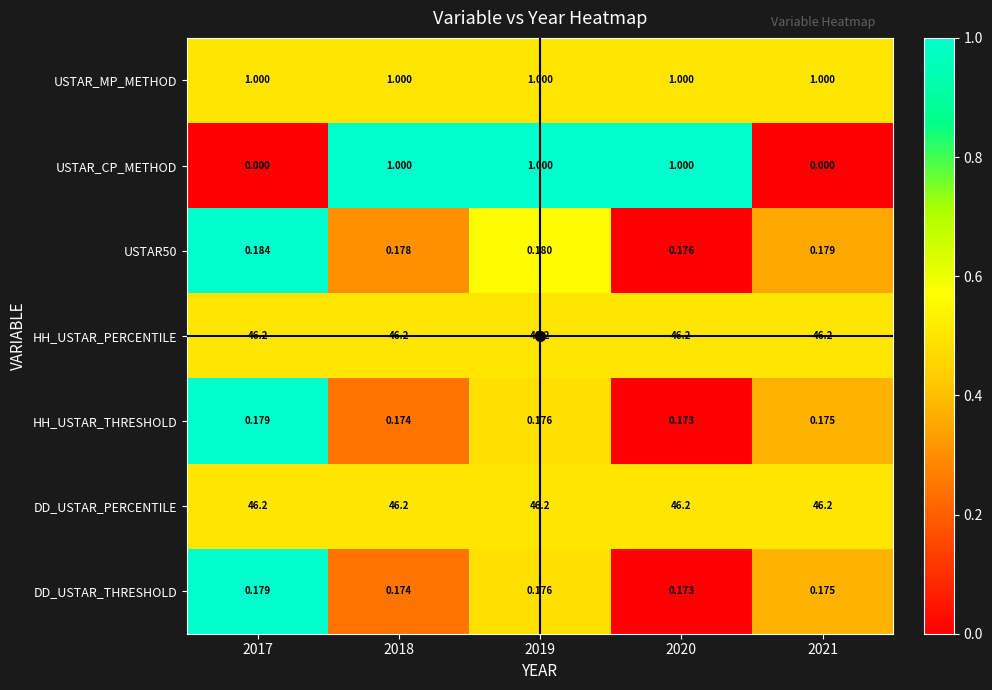

Is the value of DD_USTAR_THRESHOLD at 2018 greater than the value of USTAR_CP_METHOD at 2018?

No